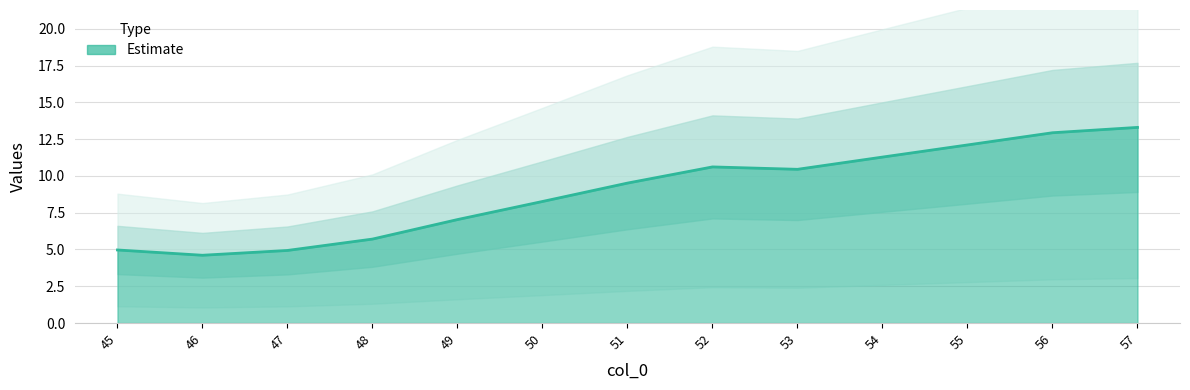

Where is the first local minimum?

46